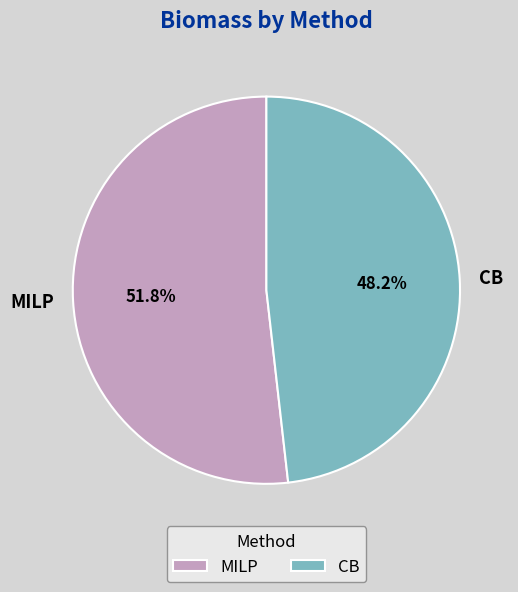

Between MILP and CB, which is larger?

MILP